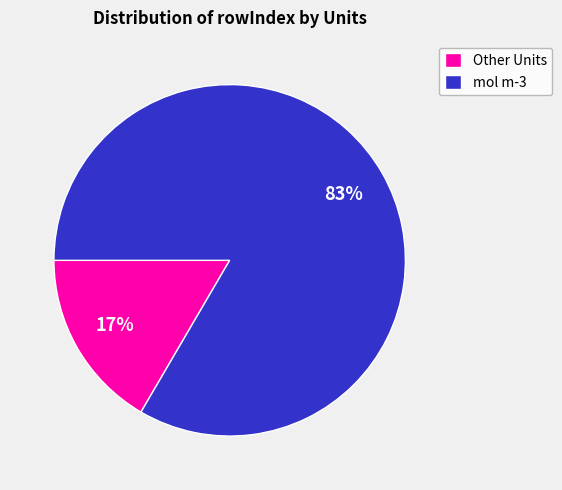

Is the sum of Other Units and mol m-3 greater than half?

Yes